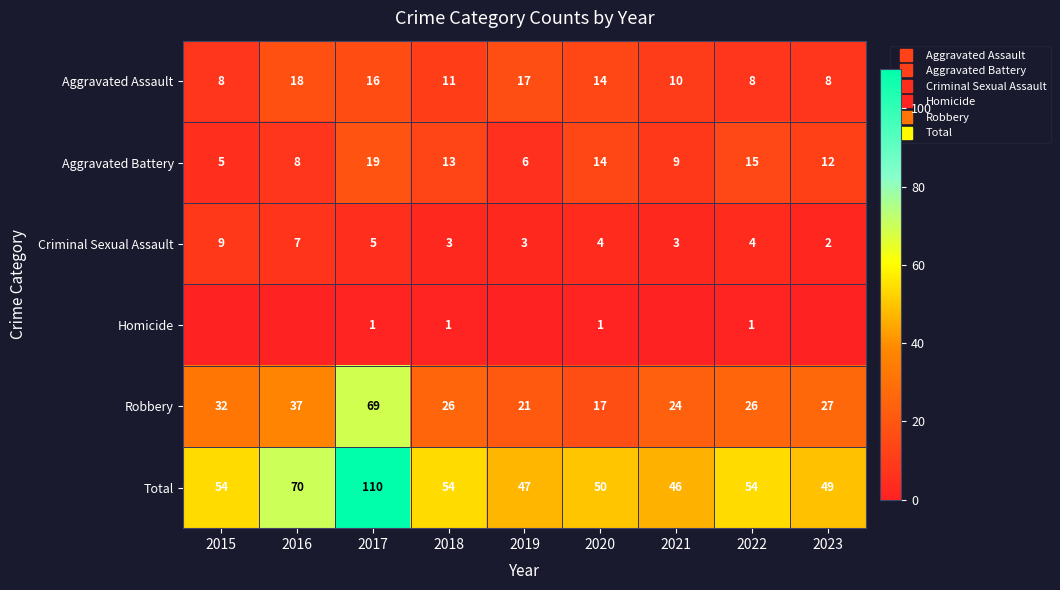

Which series changed the most between 2016 and 2018?

Total